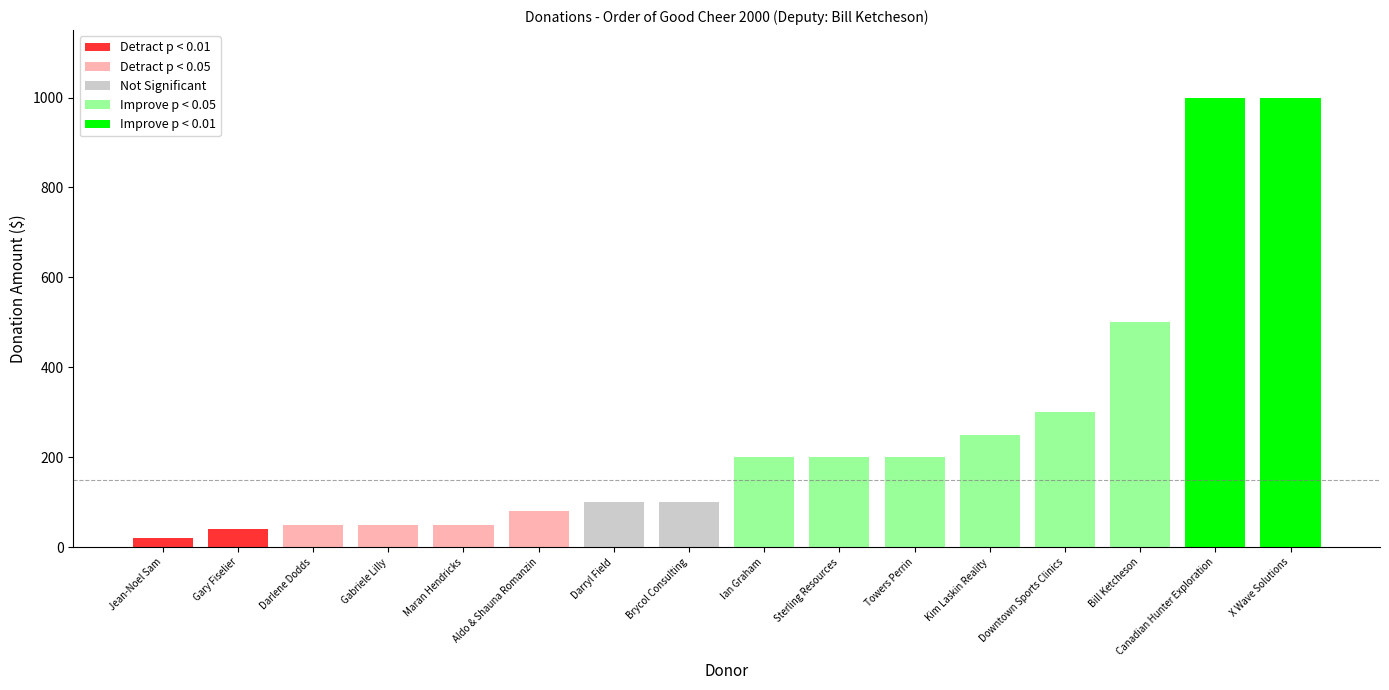

What is the difference between the maximum and minimum values?

980